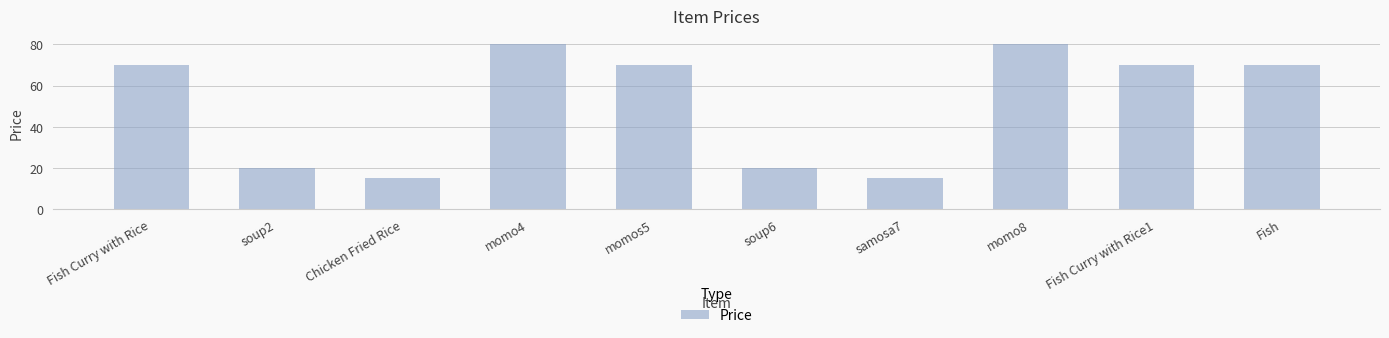

What is the average value?

51